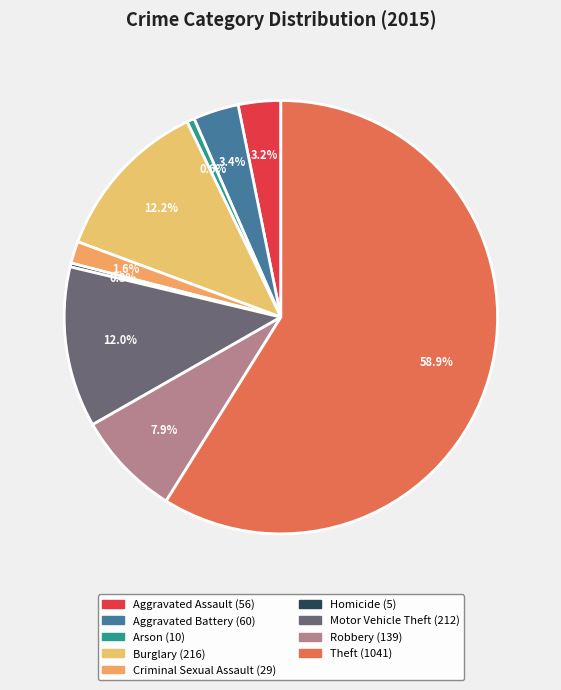

True or false: Aggravated Assault accounts for 1% of the total.

False